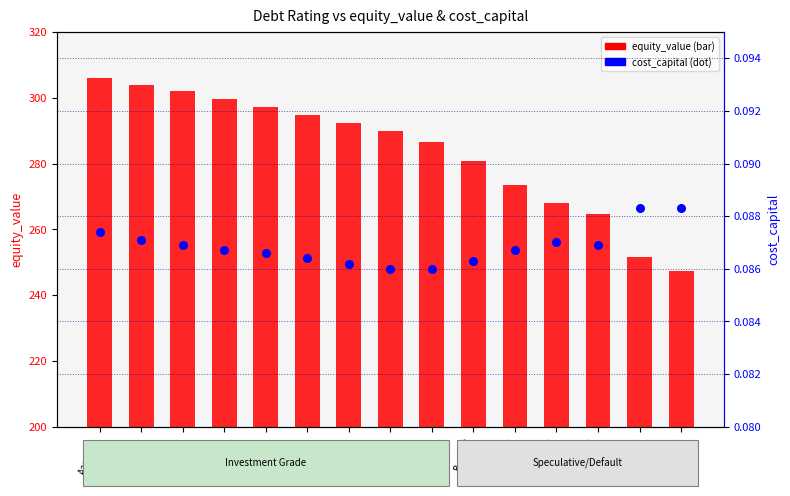

Which series has the widest spread of Y values?

equity_value